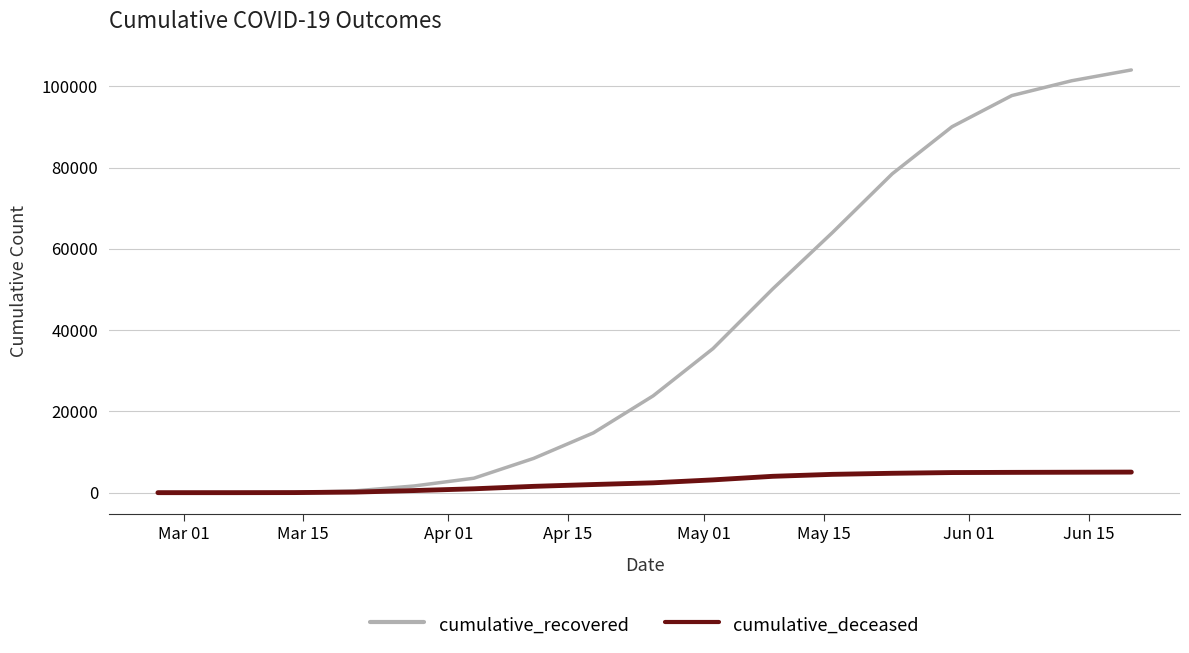

Which series has the widest spread of values?

cumulative_recovered